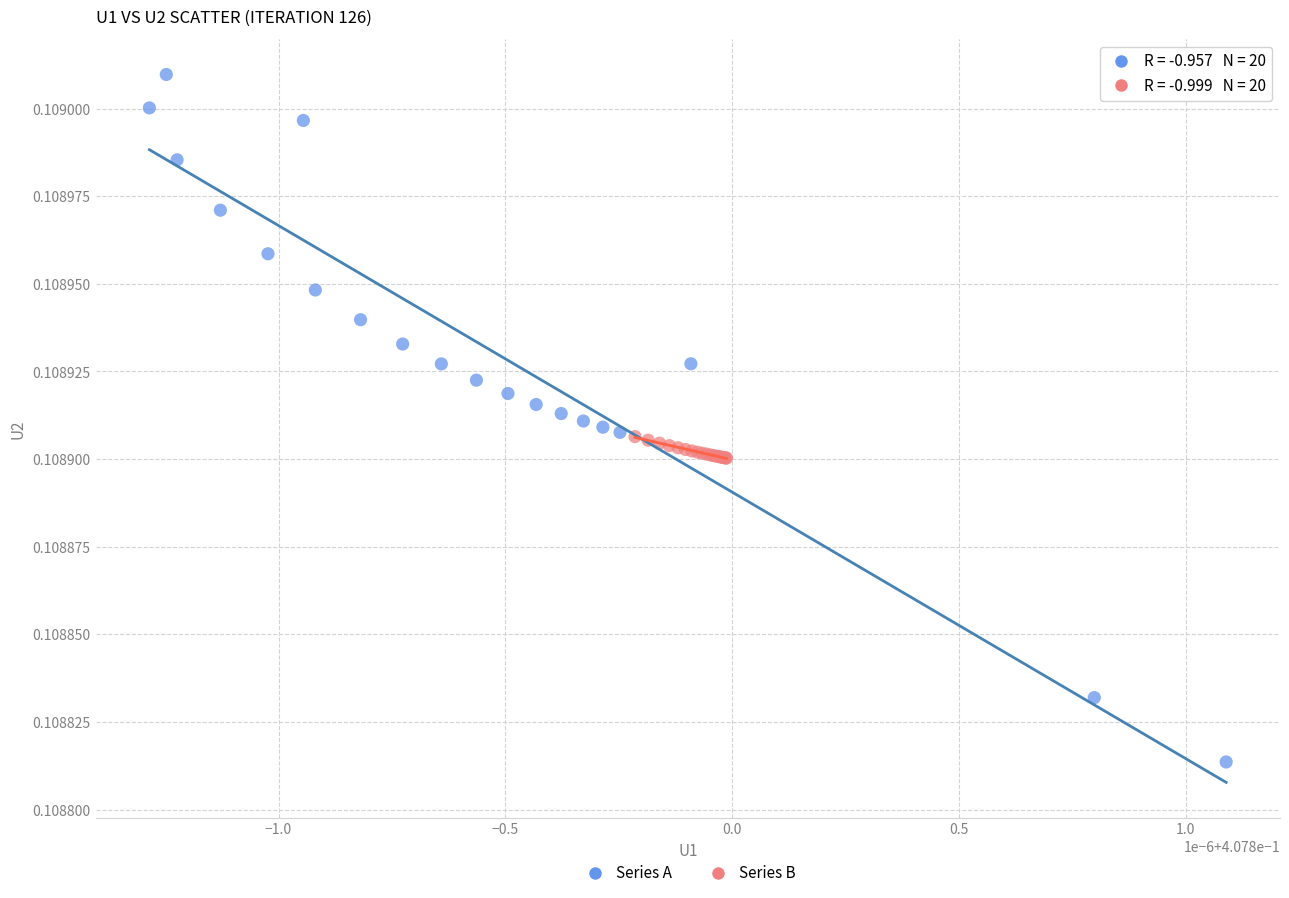

Which series has the largest Y range (max minus min)?

Series A